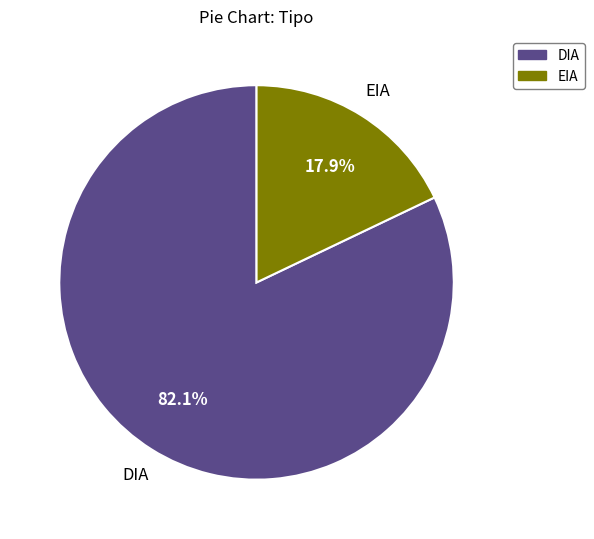

What is the smallest slice in the pie chart?

EIA